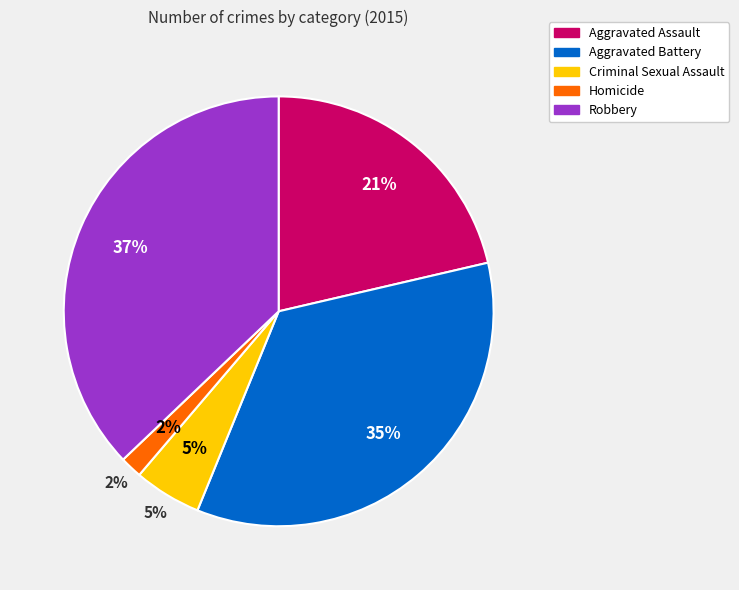

Is it true that Aggravated Battery is 21% of the pie?

False